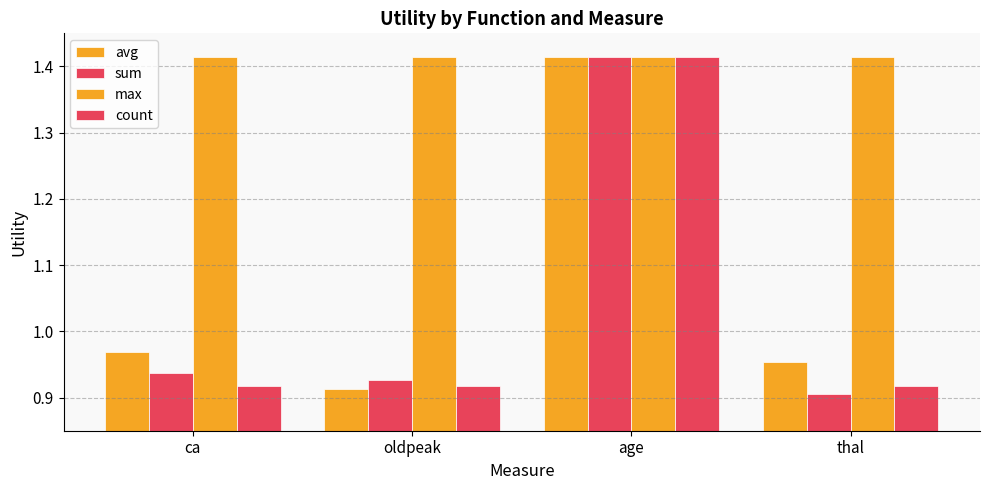

Which series has the largest range (max minus min)?

sum